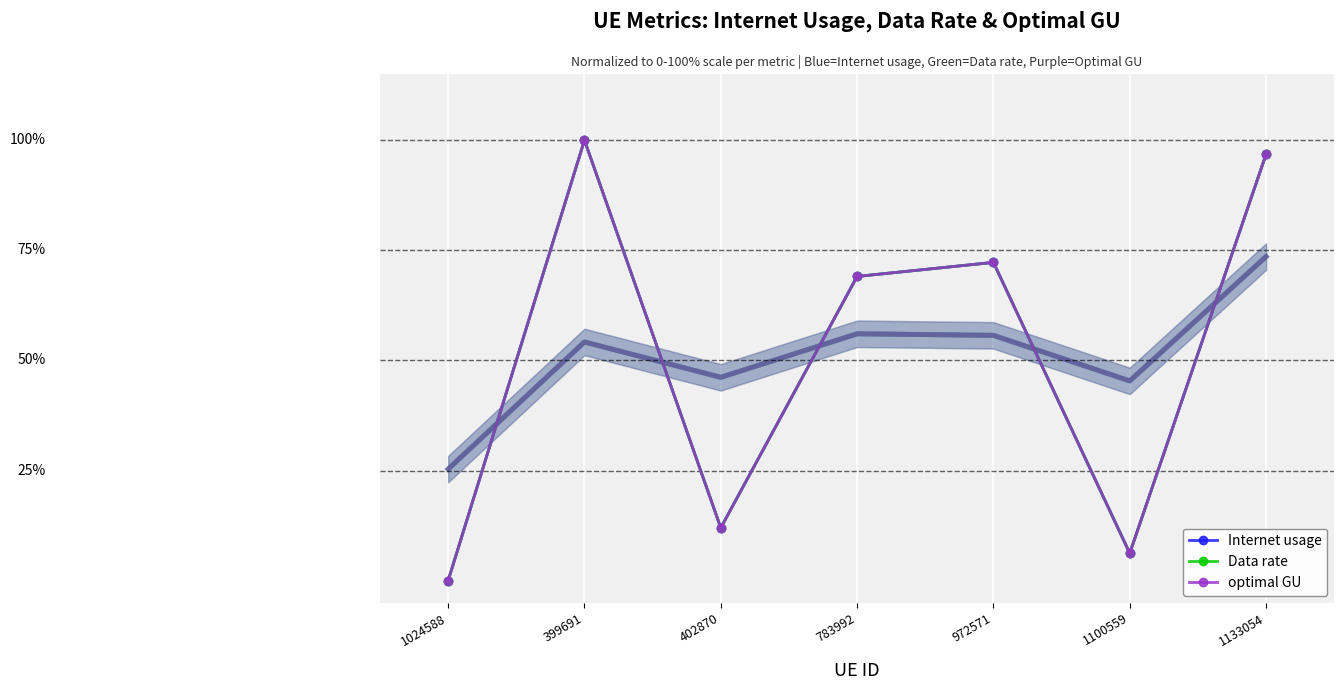

The Internet usage series shows 4.0 at 1100559. True or false?

False